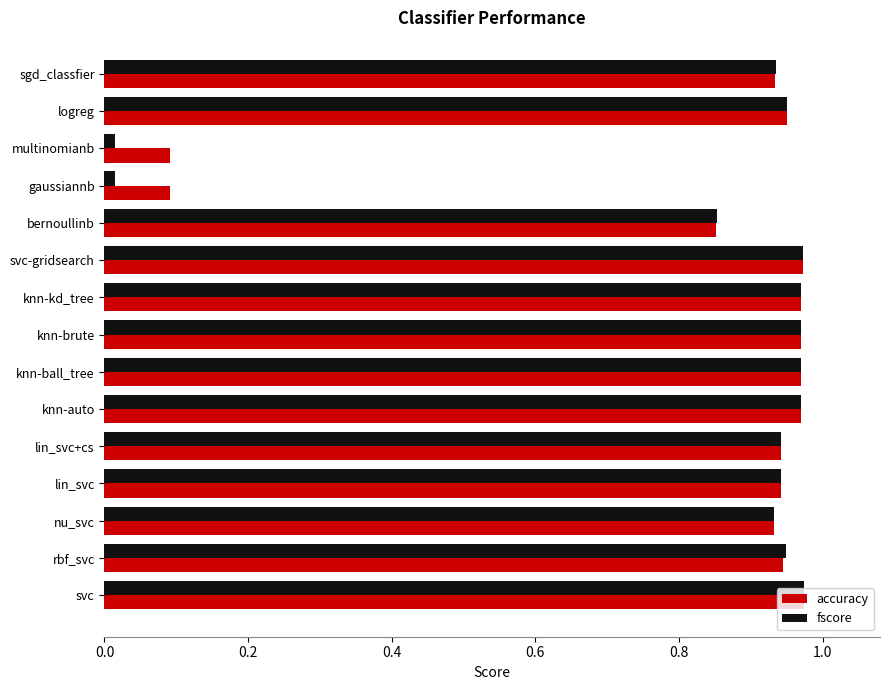

At how many categories does at least one series exceed 0?

15